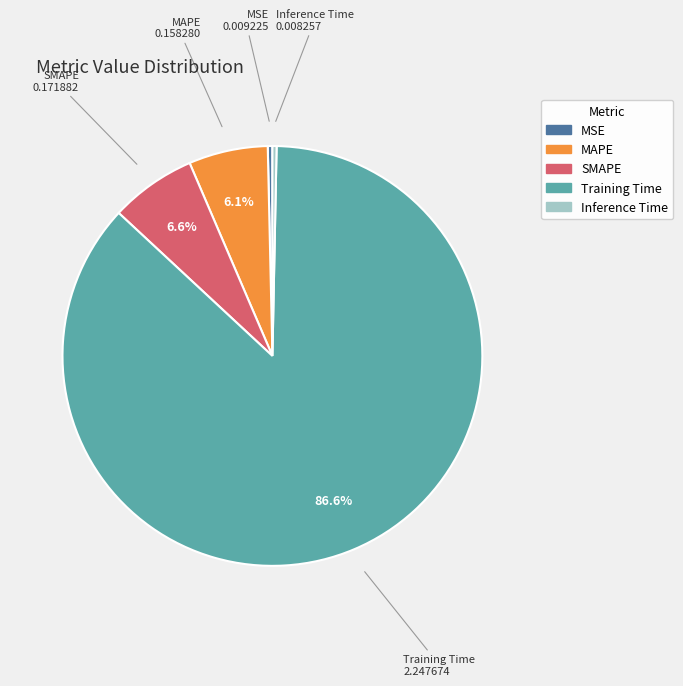

Which category has the biggest portion of the pie?

Training Time